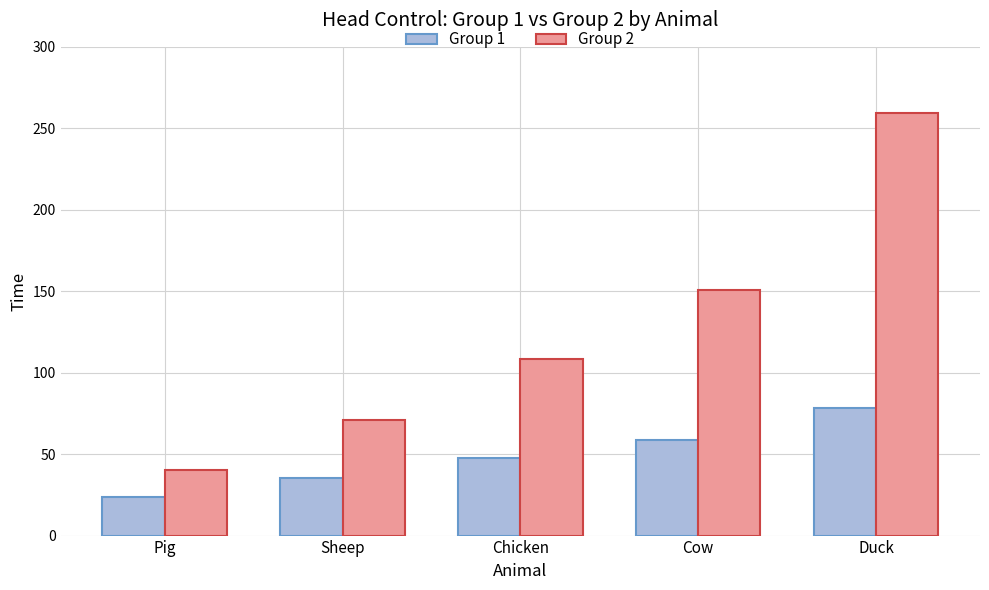

At which category is the sum across all series the highest?

Duck